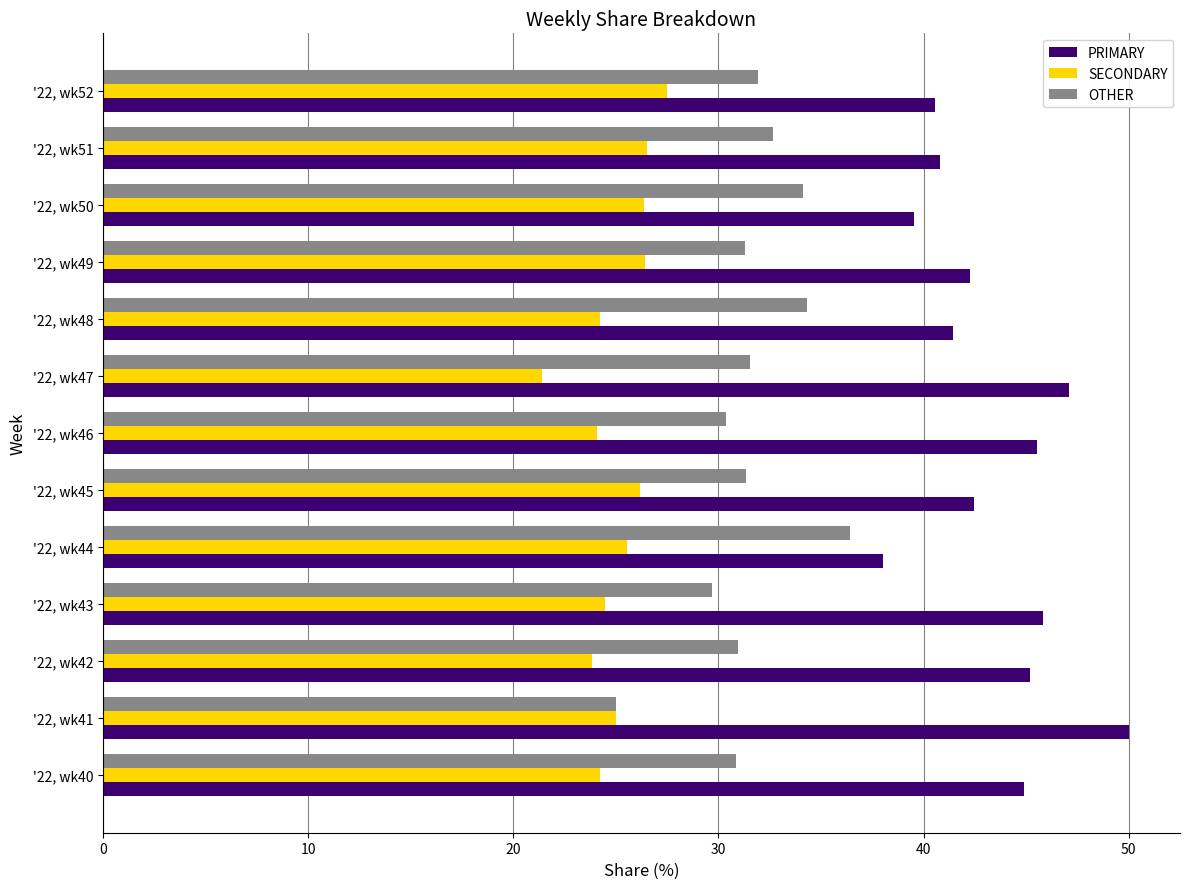

Is it true that PRIMARY equals 61.4 at '22, wk50?

False